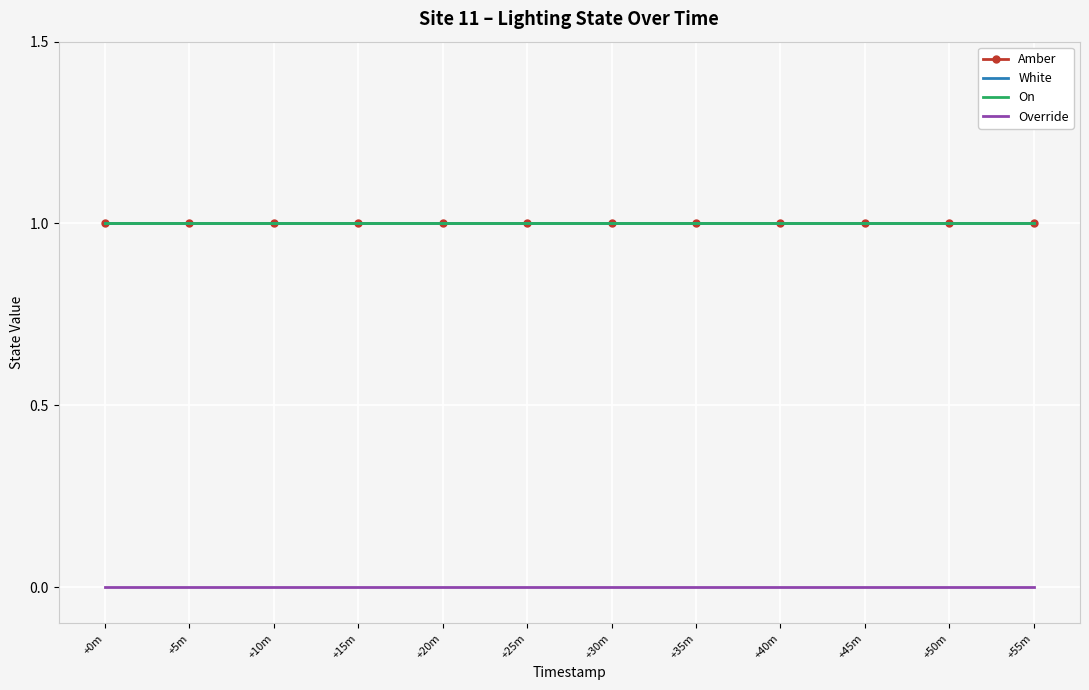

At which category is the sum across all series the highest?

+0m